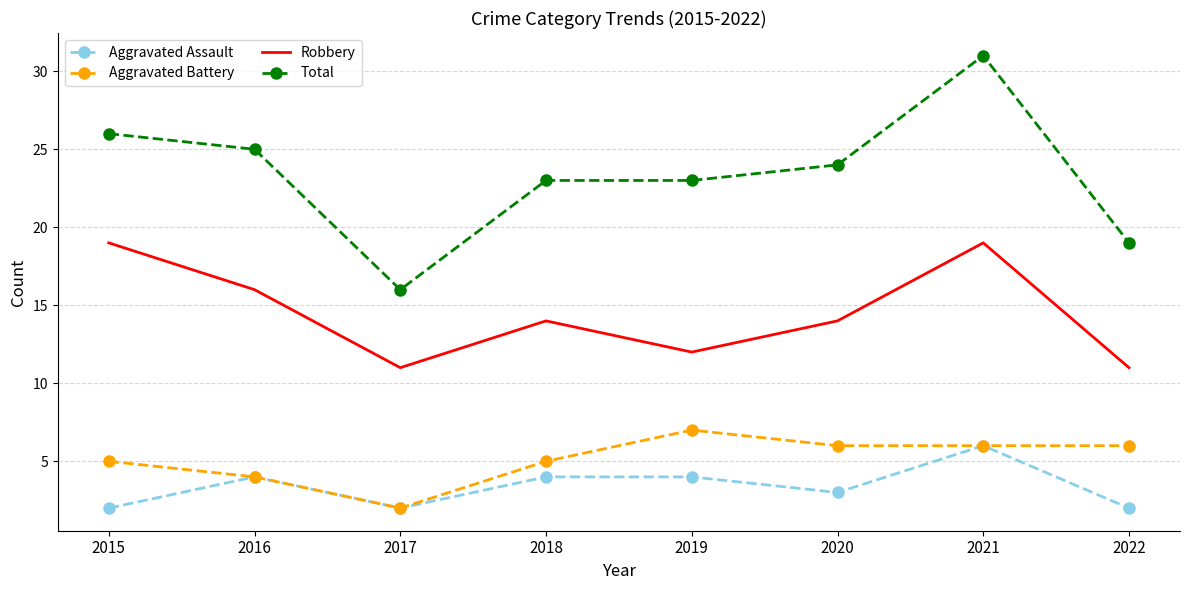

Reading left to right, list all the values displayed in this chart.

Aggravated Assault: 2	4	2	4	4	3	6	2
Aggravated Battery: 5	4	2	5	7	6	6	6
Robbery: 19	16	11	14	12	14	19	11
Total: 26	25	16	23	23	24	31	19